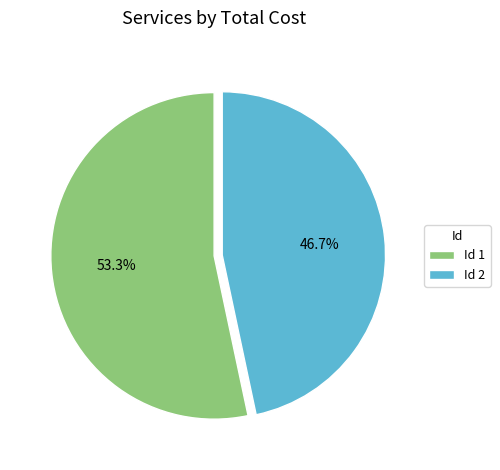

To the nearest percent, what is the difference between the largest and smallest slice percentages?

7%